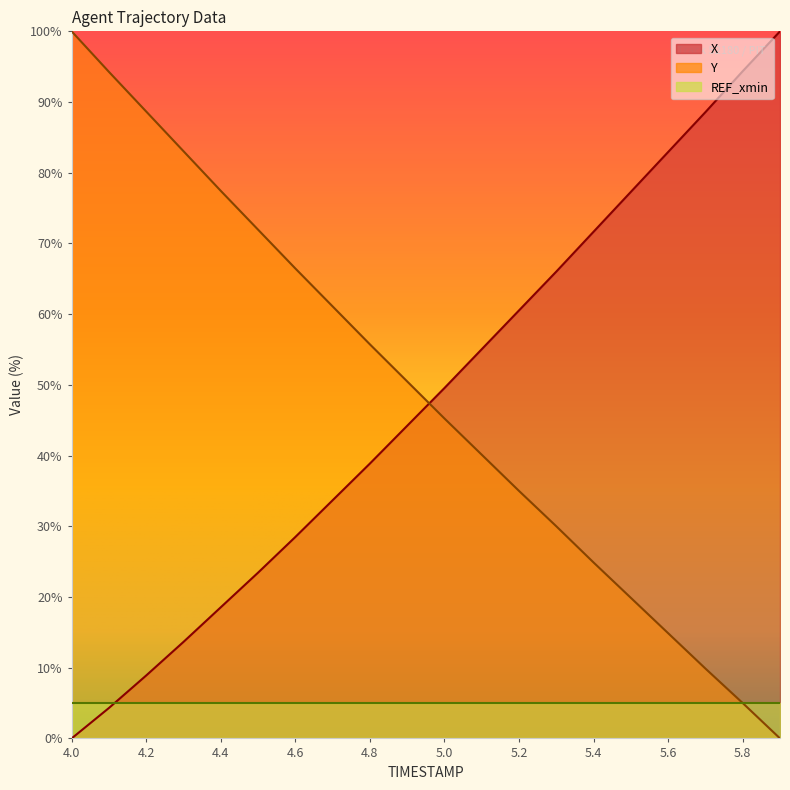

The Y series shows 88.7 at 4.2. True or false?

True